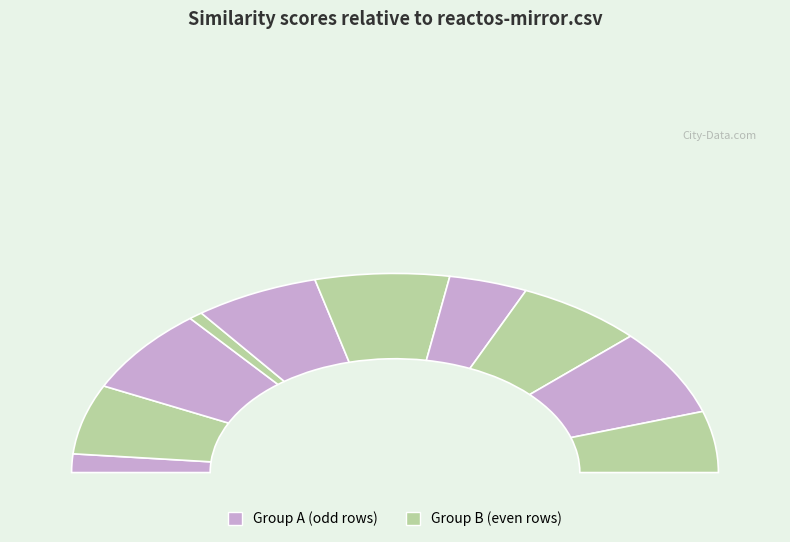

Rank the categories by value from lowest to highest.

exordium.csv, bdbbasic.csv, lockss.csv, yafdotnet.csv, critterding.csv, google-caja.csv, modplug.csv, itext.csv, enlightenment.csv, reactos-mirror.csv